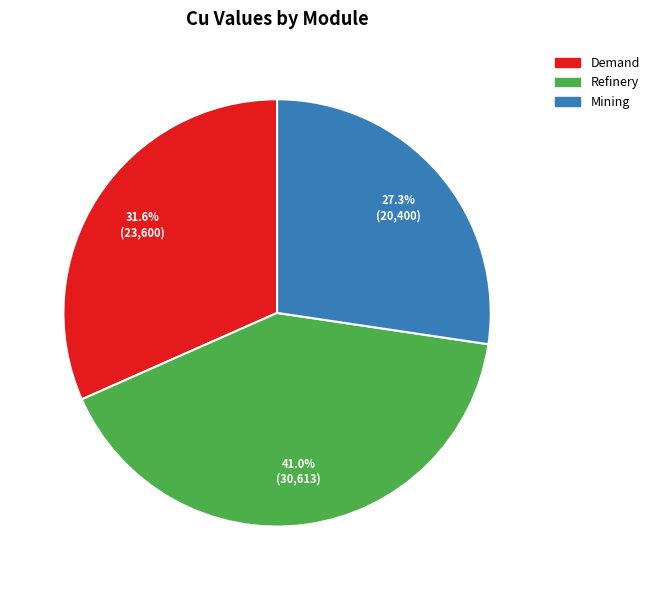

Which has a higher value, Mining or Demand?

Demand